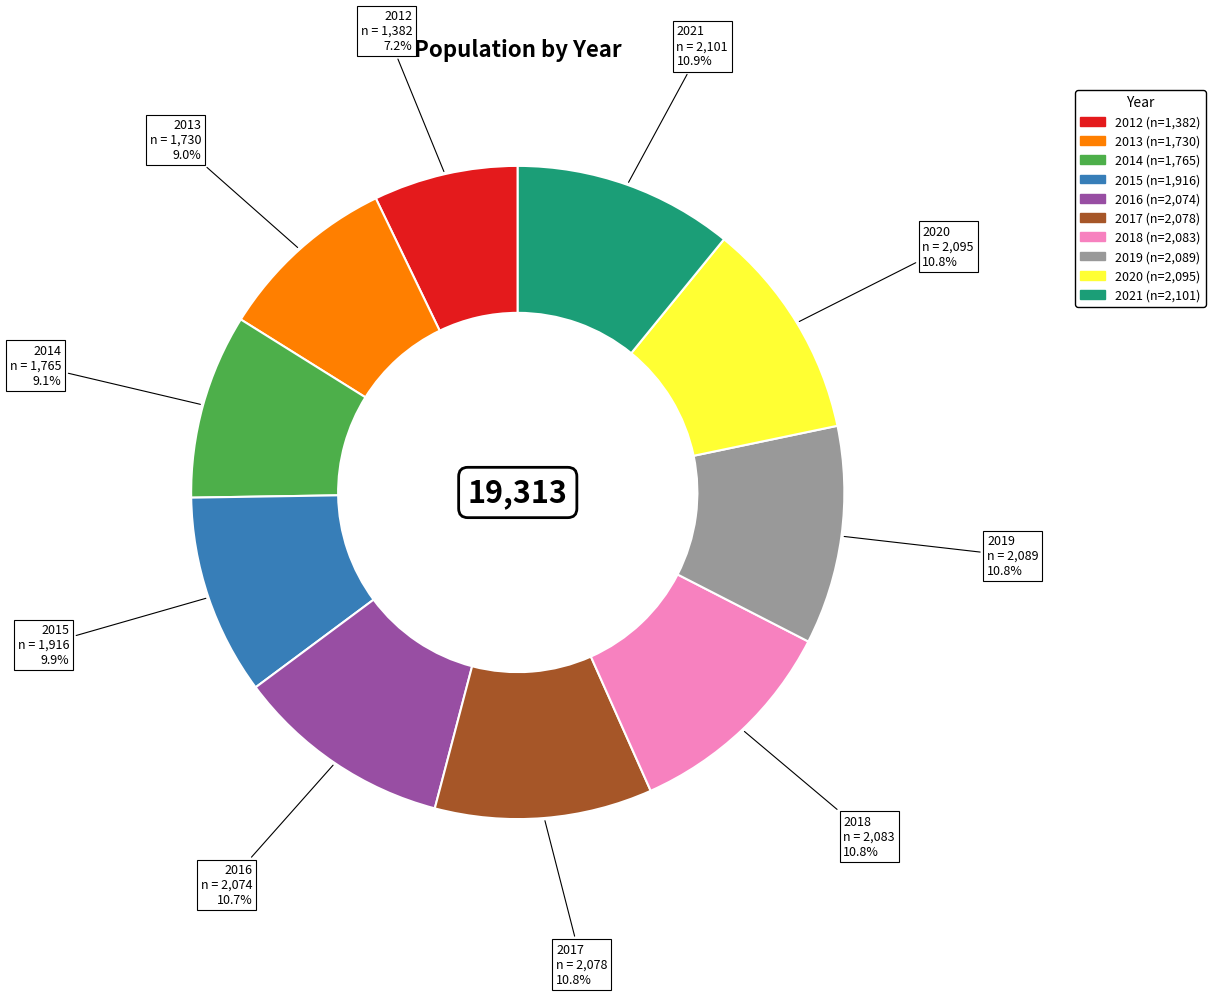

Is it true that 2014 is 16% of the pie?

False